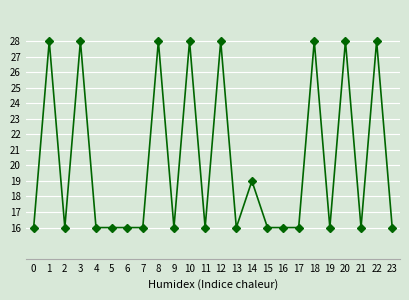

What is the ratio of the value at 13 to the value at 16?

1.0